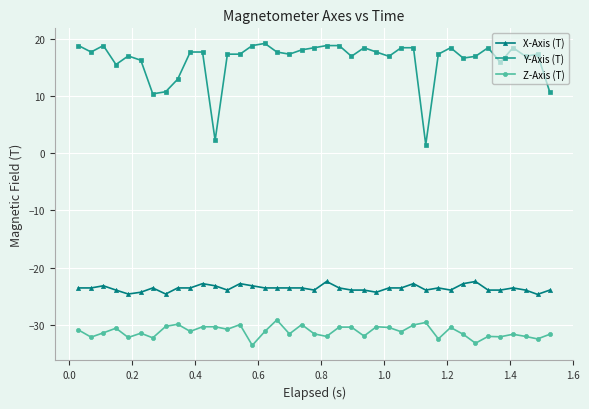

Which series has the largest range (max minus min)?

Y-Axis (T)